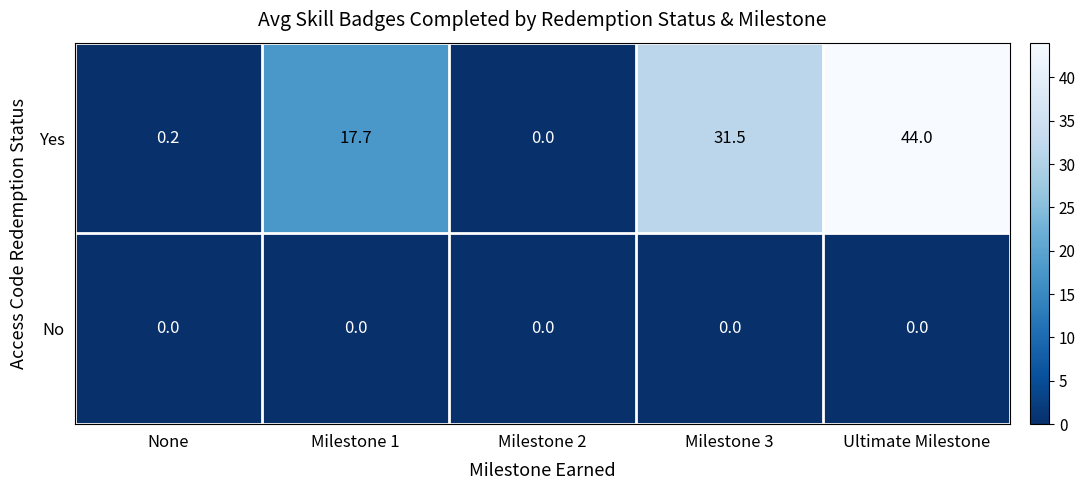

Reading left to right, what are all the values shown in this chart?

Yes: 0.2	17.7	0.0	31.5	44.0
No: 0.0	0.0	0.0	0.0	0.0